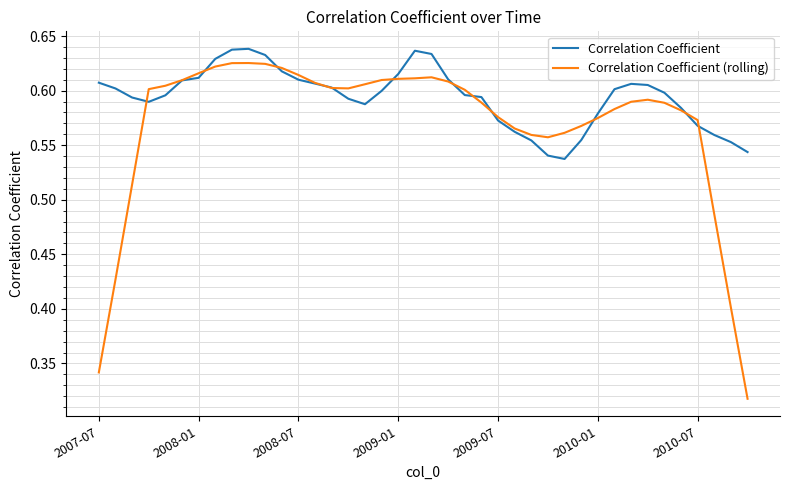

Which series has the widest spread of values?

Correlation Coefficient (rolling)